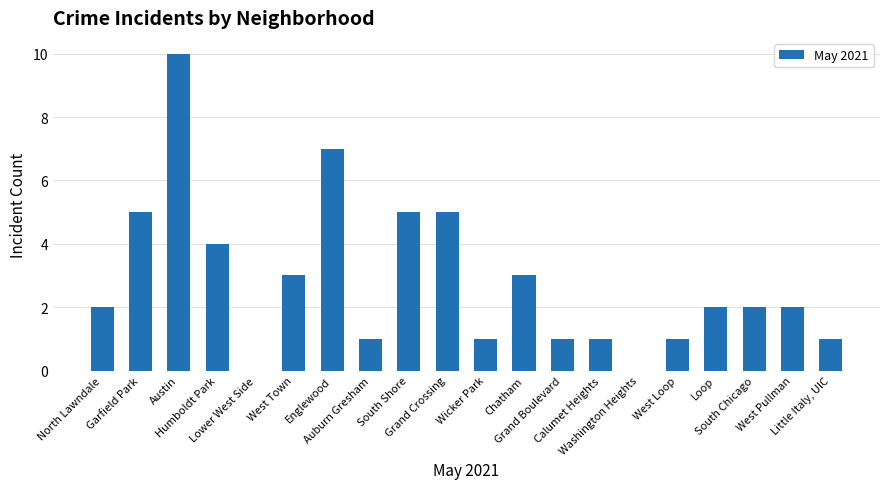

Count the values in the range 1 to 5.

16